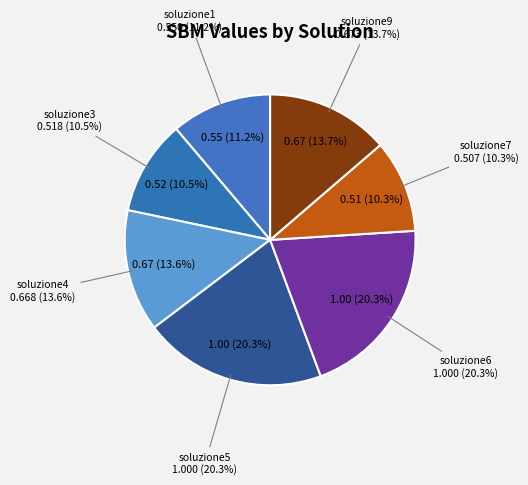

Is the sum of soluzione1 and soluzione4 greater than half?

No